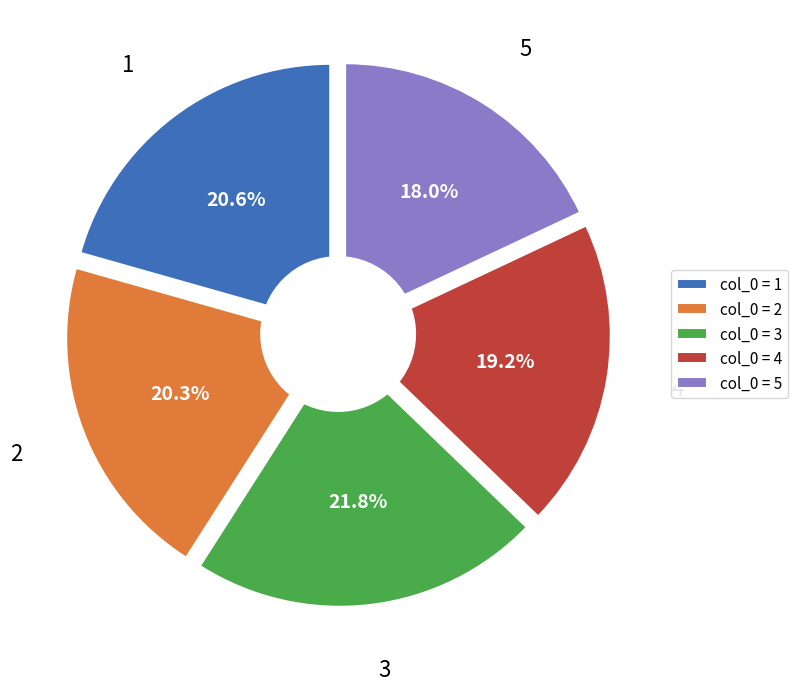

Is it true that 2 is 20% of the pie?

True